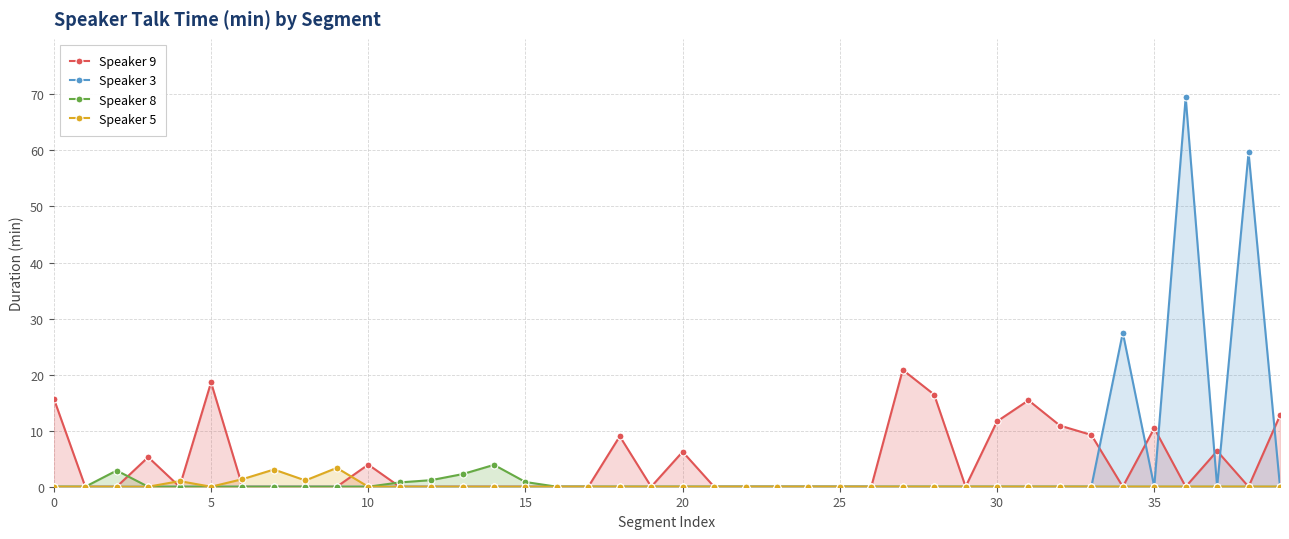

Which series has the widest spread of values?

Speaker 3